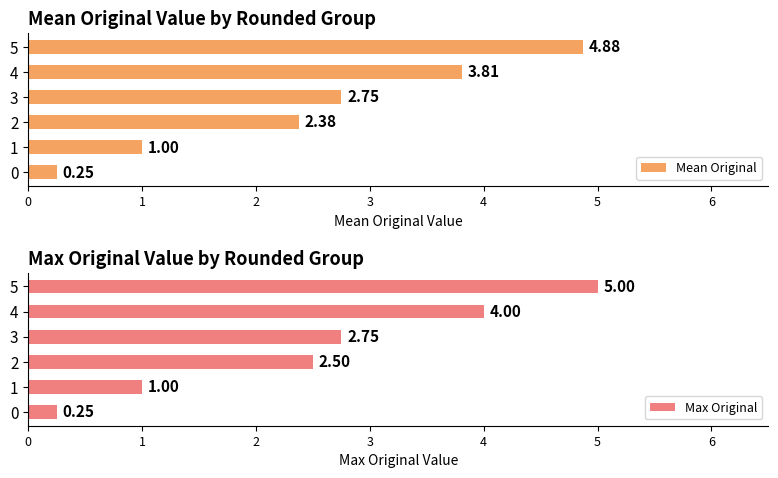

The value of Mean Original at 5 is 4.9. True or false?

True